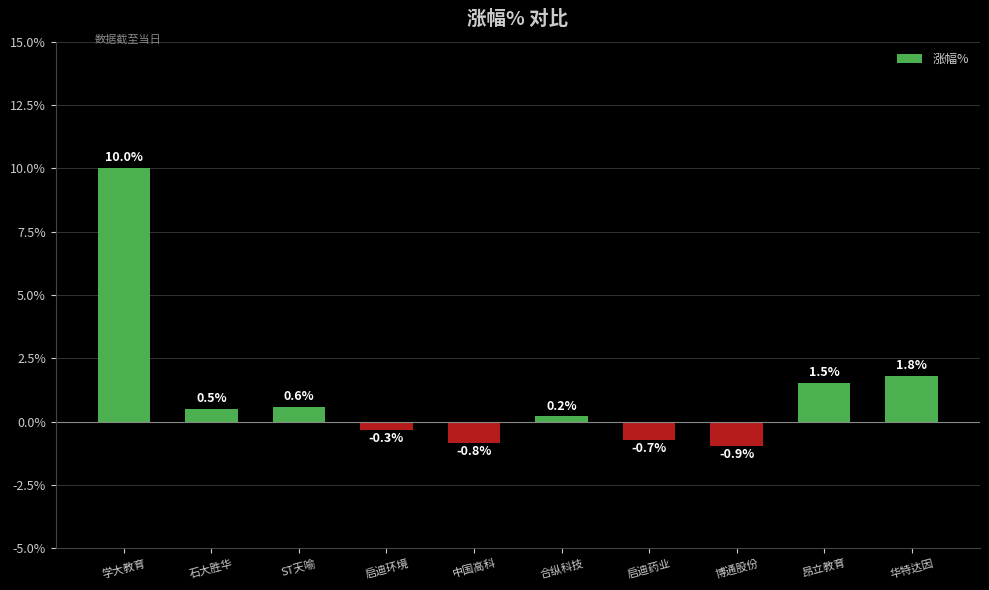

Read the value at 石大胜华.

0.5